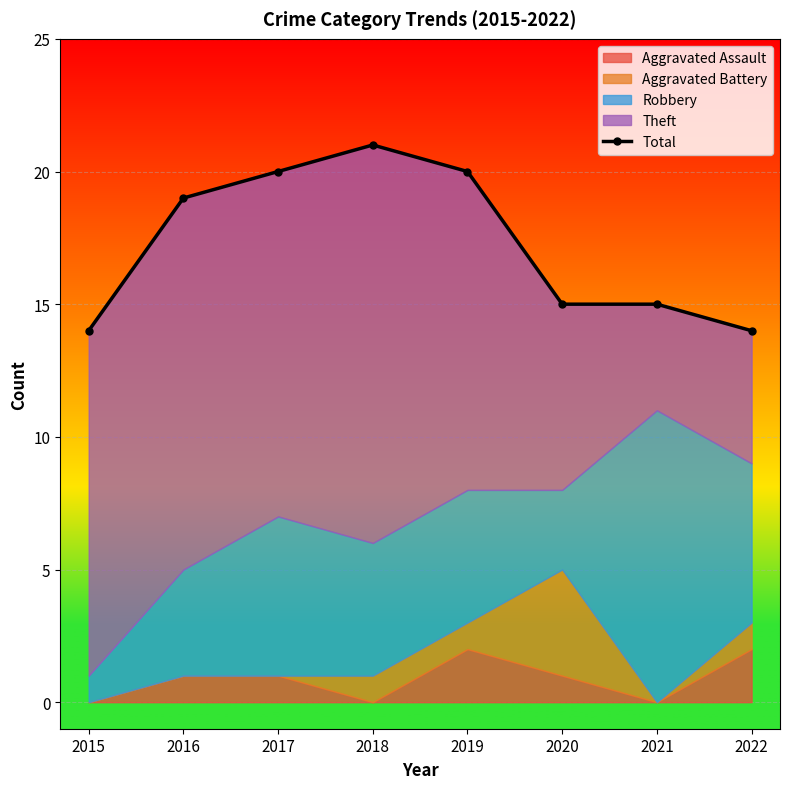

What is the change in value from 2019 to 2022?

-6